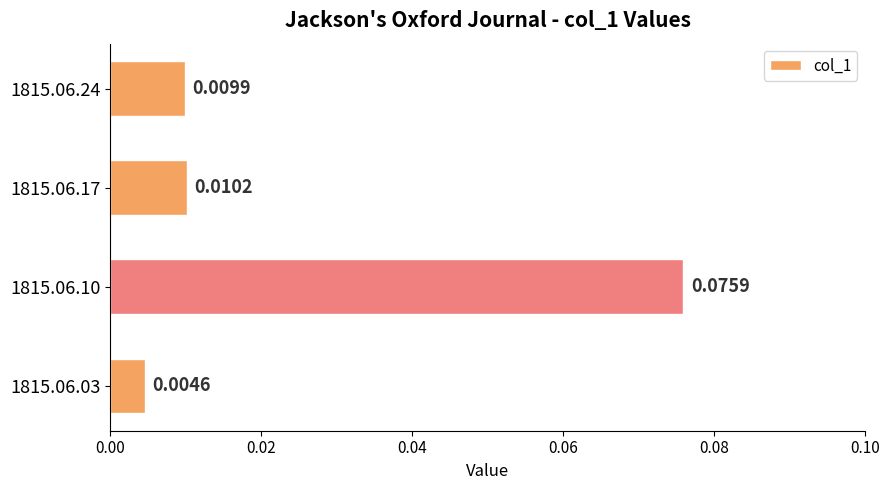

Which has a higher value, 1815.06.10 or 1815.06.17?

1815.06.10